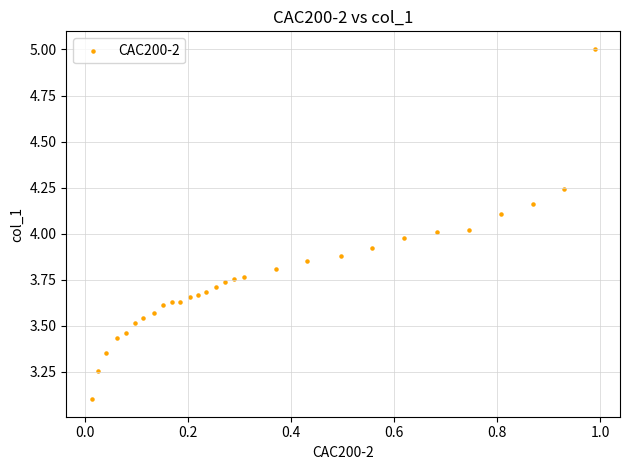

What is the range of X values (max minus min)?

1.0